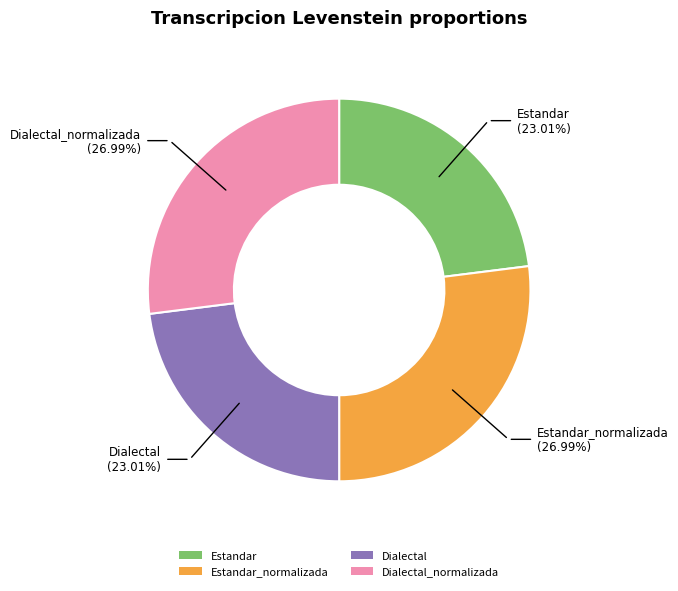

Is there a majority slice in this chart?

No